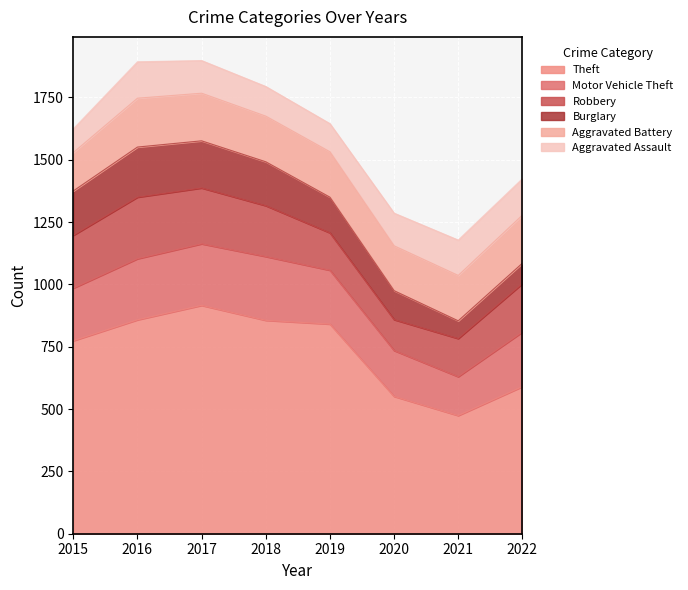

How many distinct data groups are displayed?

6